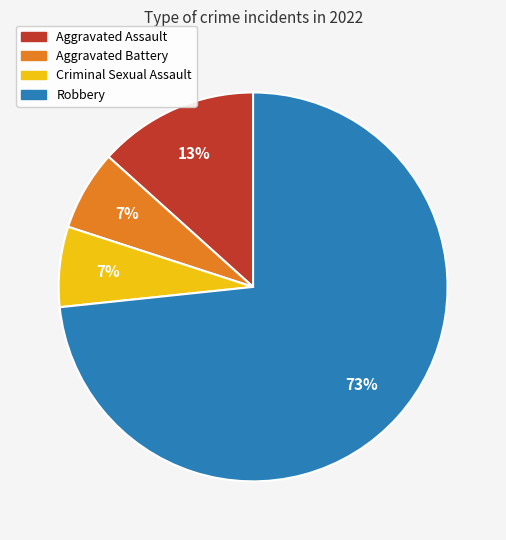

To the nearest percent, what is the average slice percentage?

25%